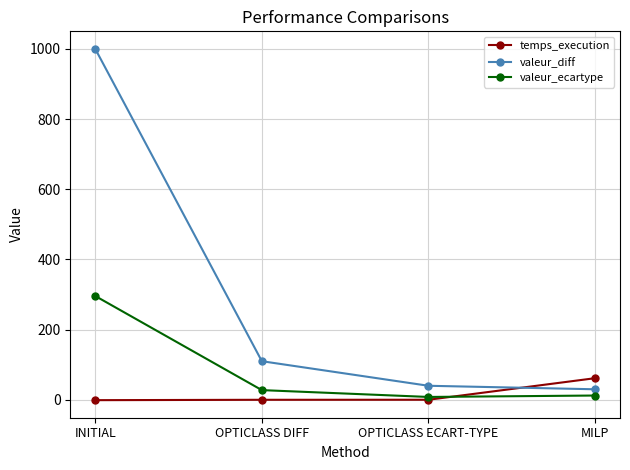

Which series has the largest range (max minus min)?

valeur_diff